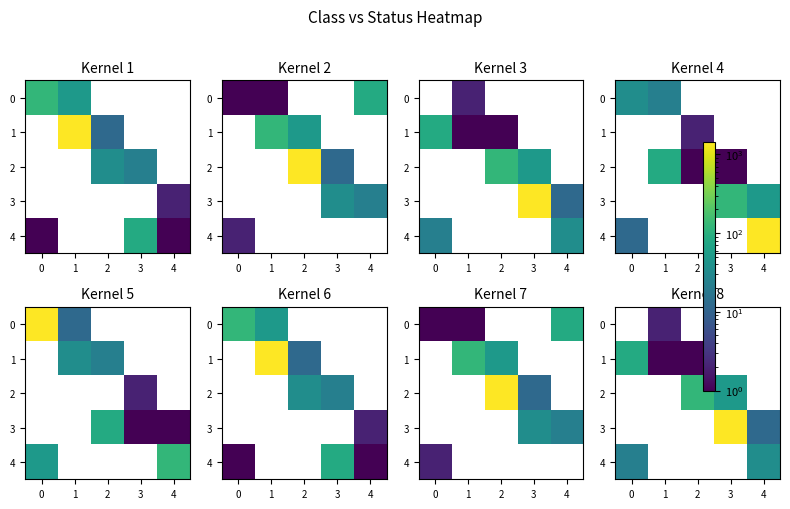

At how many categories does at least one series exceed 77?

3